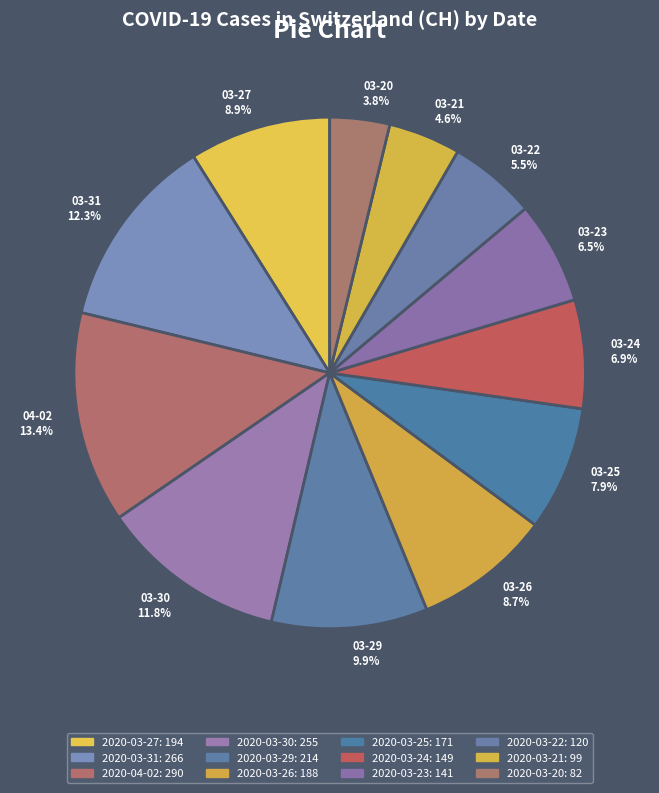

What is the ratio of the value at 03-21 to the value at 03-27?

0.5